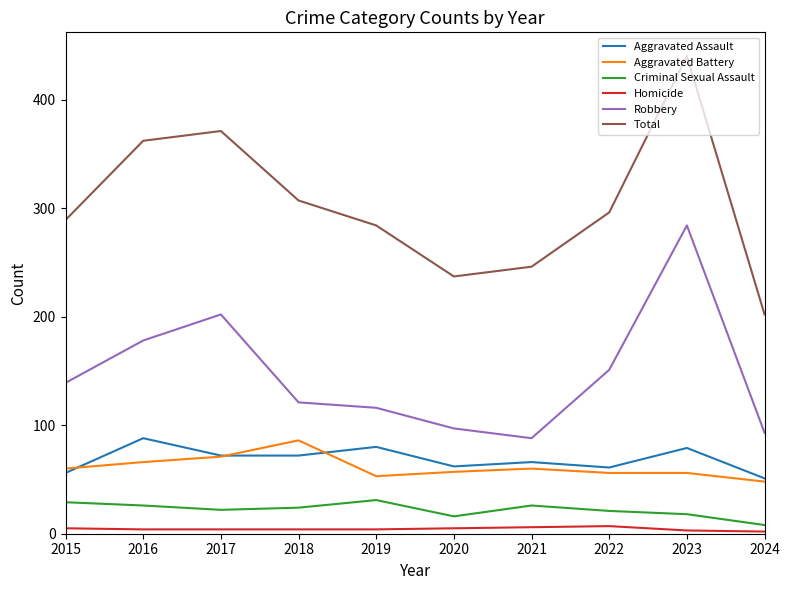

The Aggravated Assault series shows 66 at 2021. True or false?

True